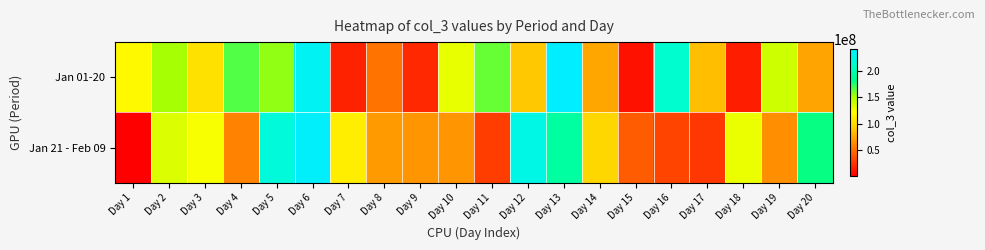

What is the spread (max minus min) of values at Day 20?

106235624